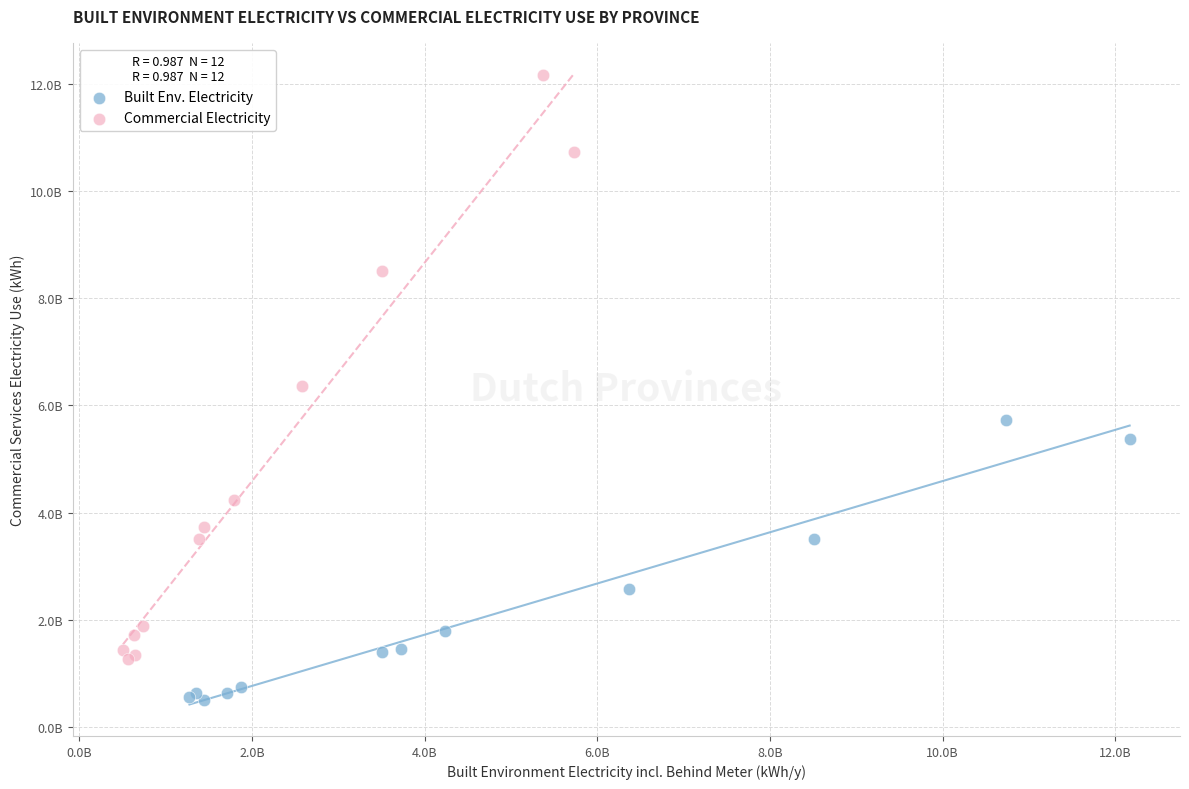

Which series reaches the minimum Y coordinate?

Built Env. Electricity